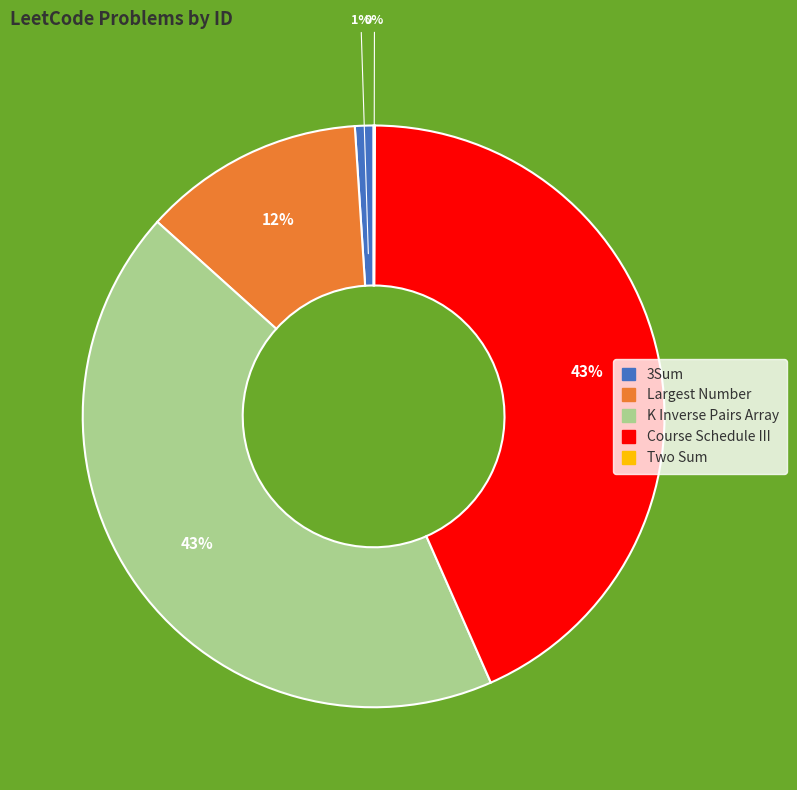

To the nearest percent, what portion does Course Schedule III represent?

43%